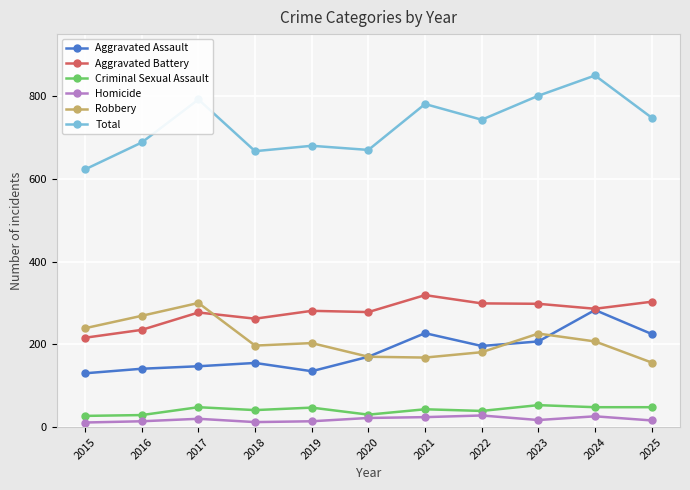

True or false: Criminal Sexual Assault and Aggravated Battery intersect in this chart.

False